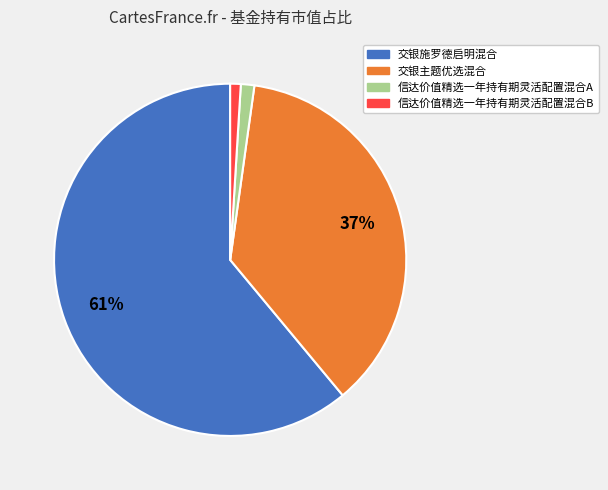

To the nearest percent, what is the difference between the 交银施罗德启明混合 and 交银主题优选混合 slice percentages?

24%